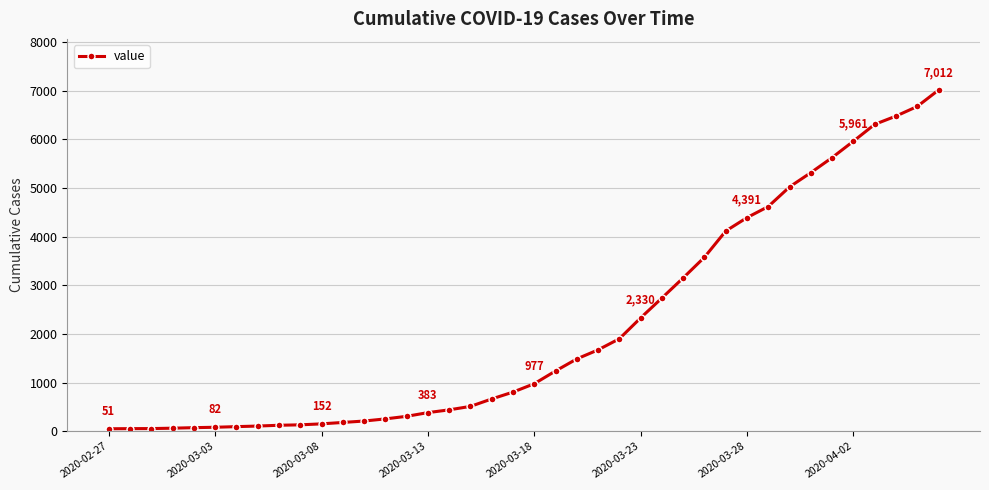

What is the difference between the second highest and minimum values?

6624